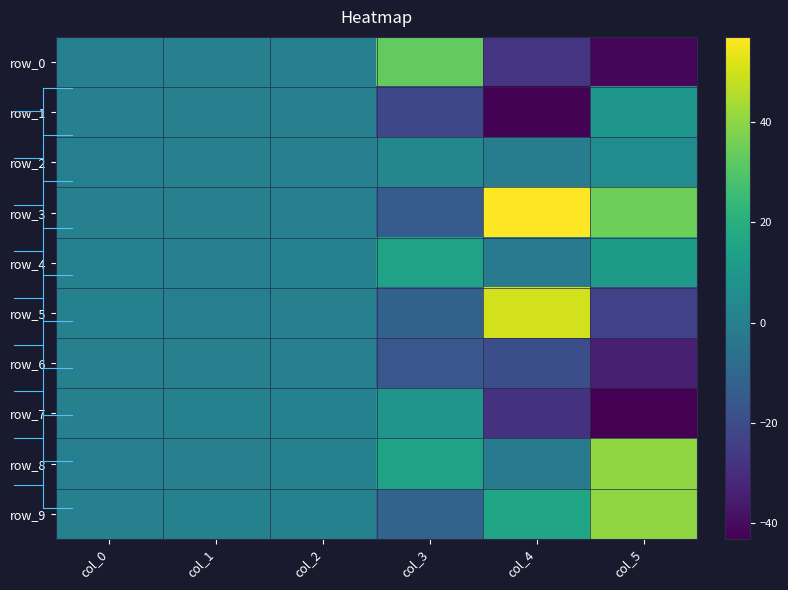

What is the difference between the second highest and second lowest values in the row_6 series?

19.4